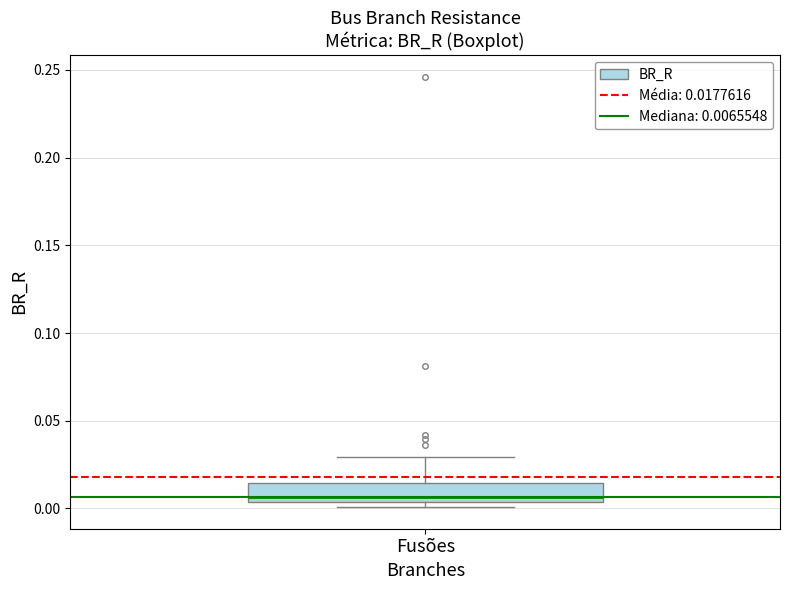

Transcribe this box plot: give where the median line is, the range the box spans, and where the two whiskers end, as read against the y-axis. The values are not printed on the chart, so give them approximately, as read against the axis.

median 0.005 (just above the box's lower edge), box 0.005 to 0.015, whiskers 0.000 to 0.030